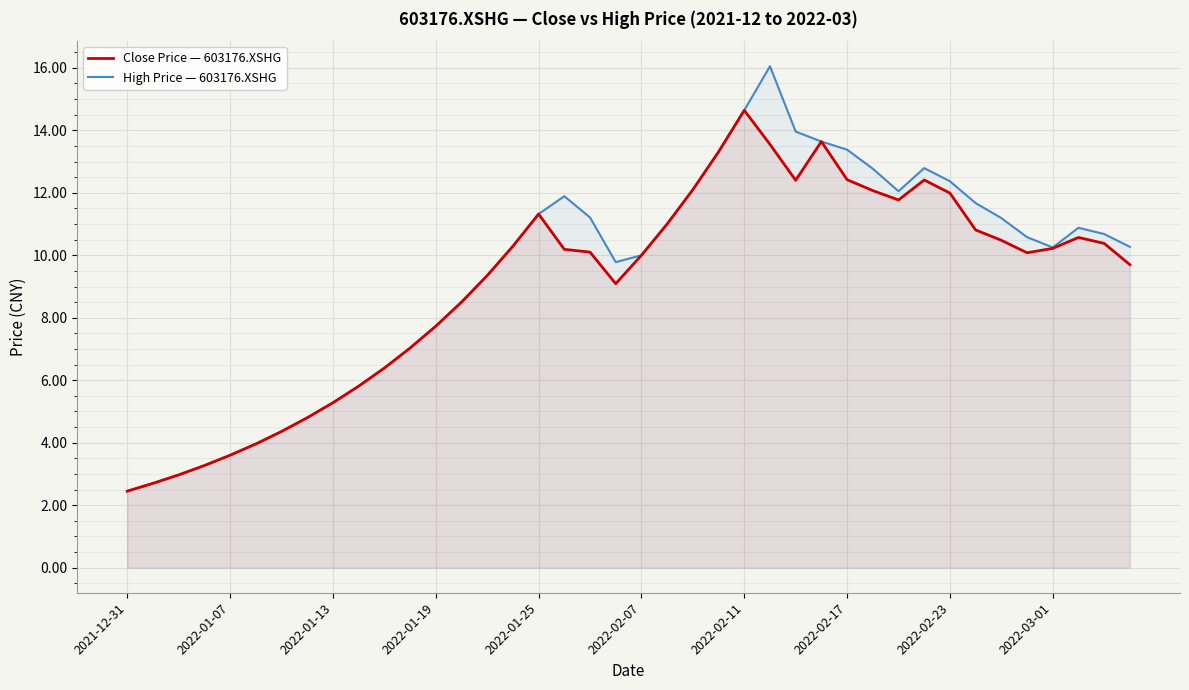

Which series has the largest total across all categories?

High Price — 603176.XSHG